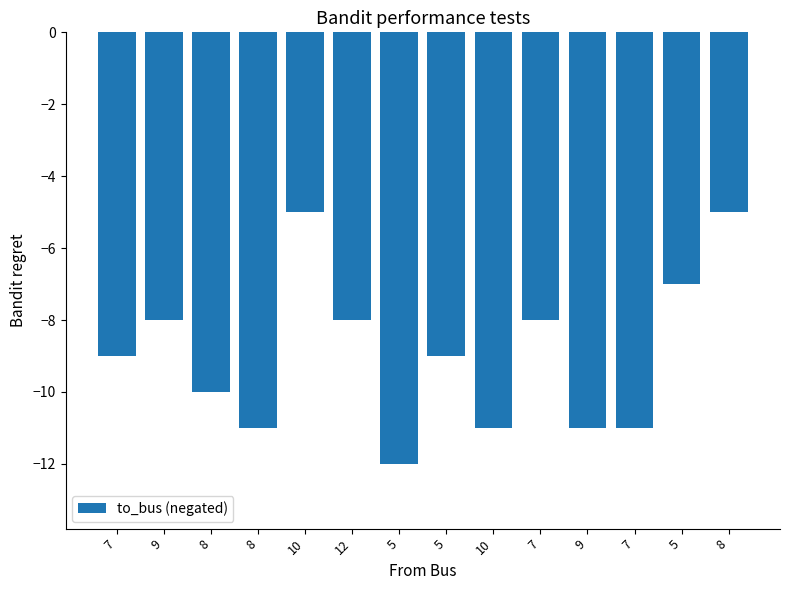

How many bars are there in total?

14